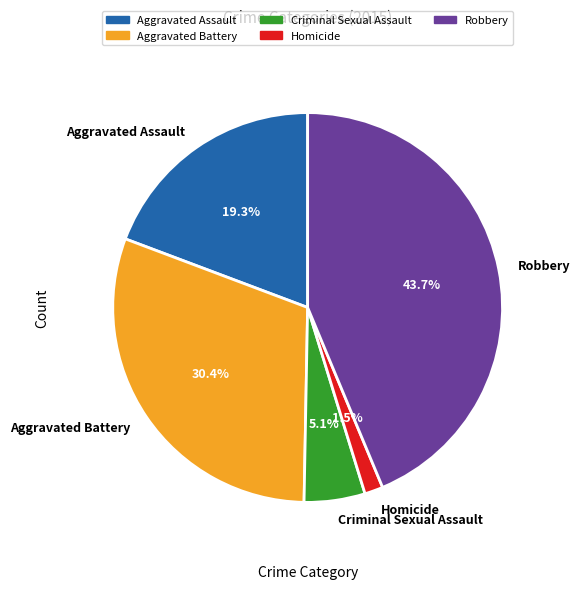

To the nearest percent, what portion does Robbery represent?

44%